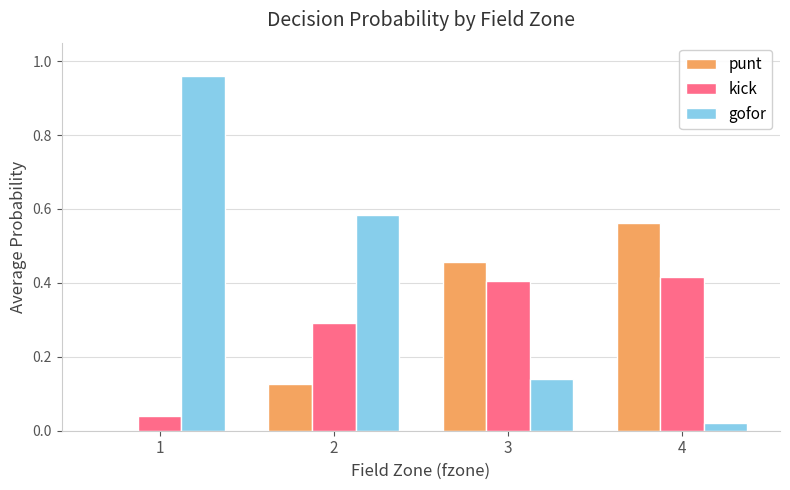

Which series has the largest total across all categories?

gofor